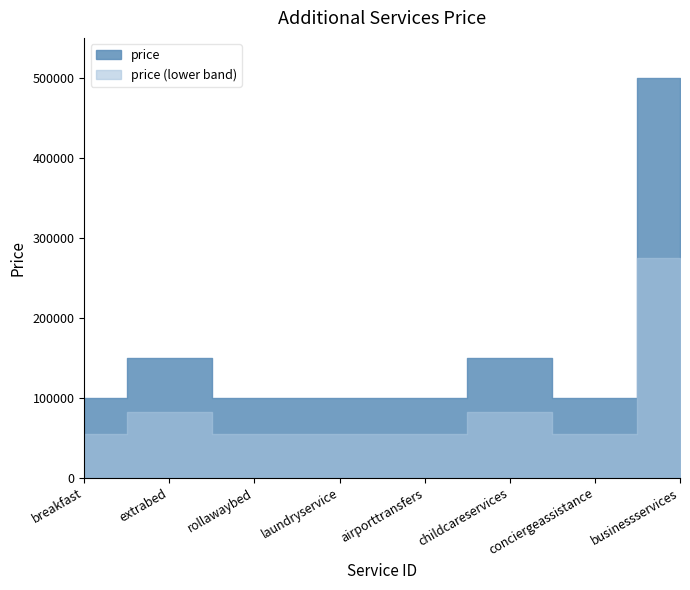

True or false: the data shows 132140 at rollawaybed.

False